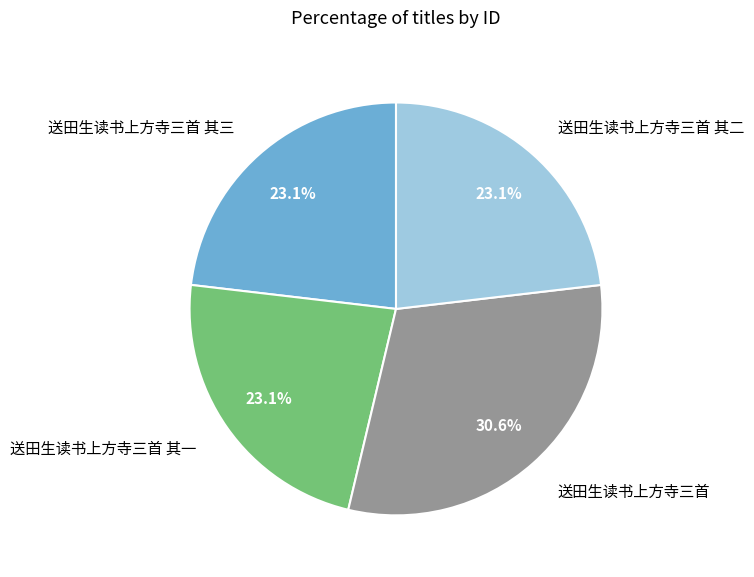

Is the sum of 送田生读书上方寺三首 其二 and 送田生读书上方寺三首 其三 greater than half?

No